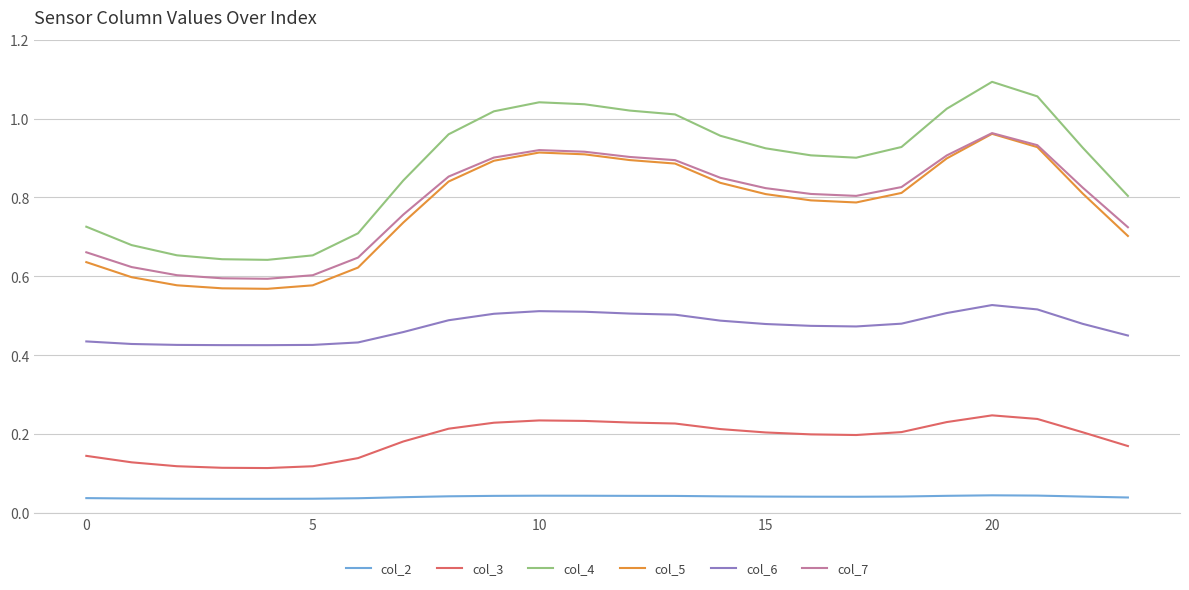

True or false: col_7 and col_6 intersect in this chart.

False